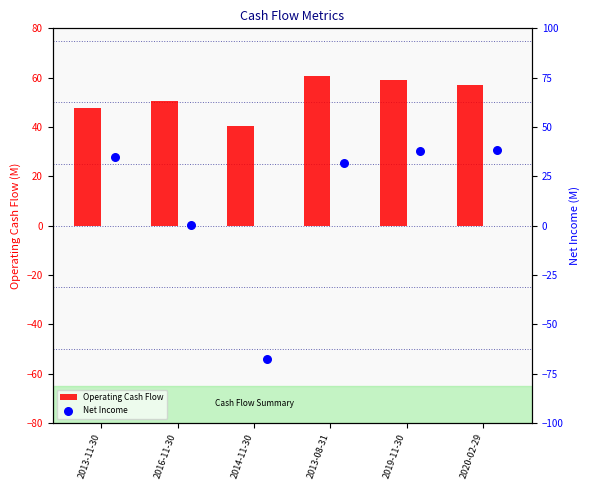

Which series has the largest total across all categories?

Operating Cash Flow